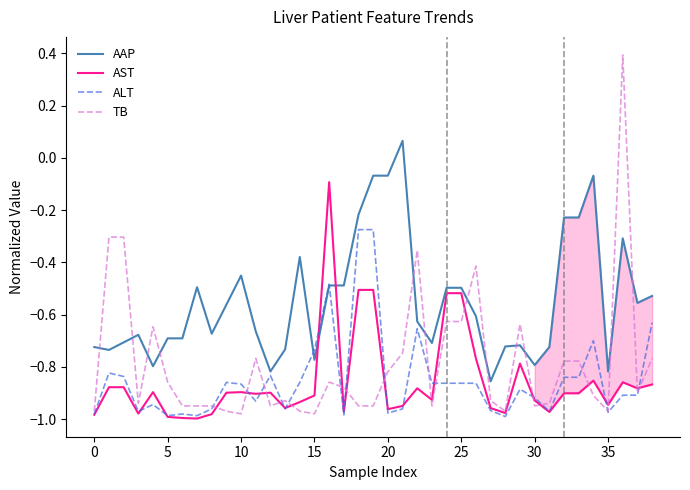

True or false: AAP and TB cross at least once.

True